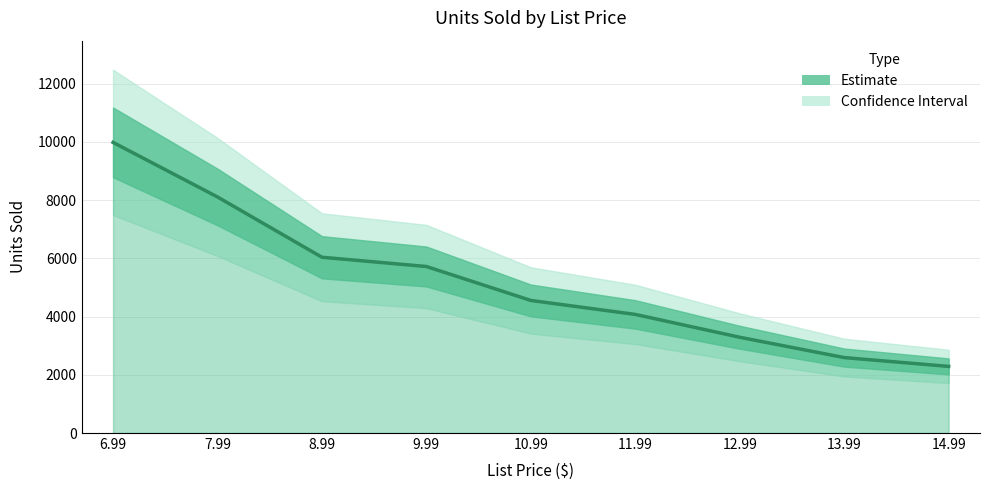

Does the chart have visible grid lines?

Yes